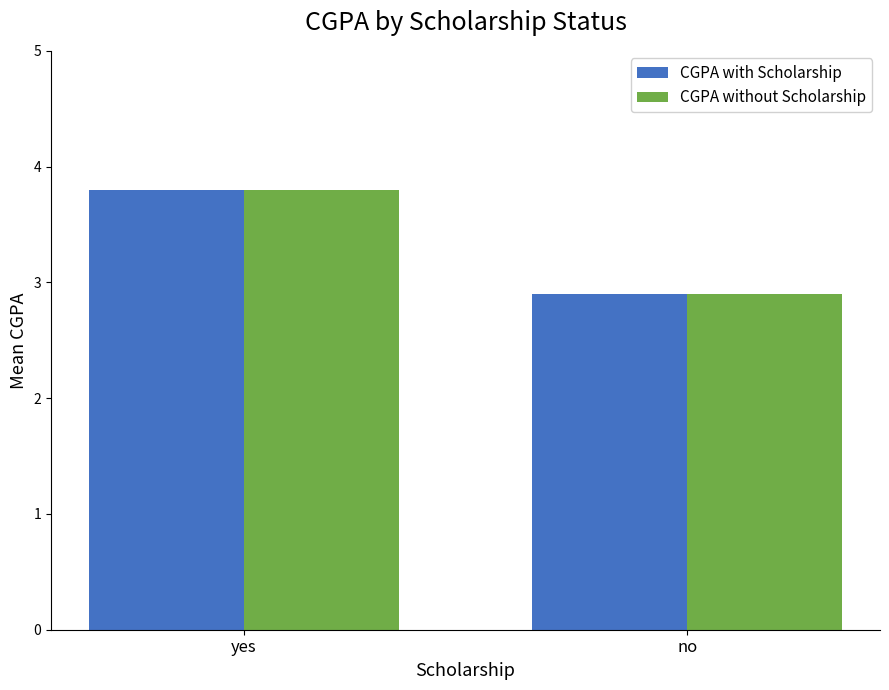

Where does the CGPA without Scholarship series first go above 3?

yes